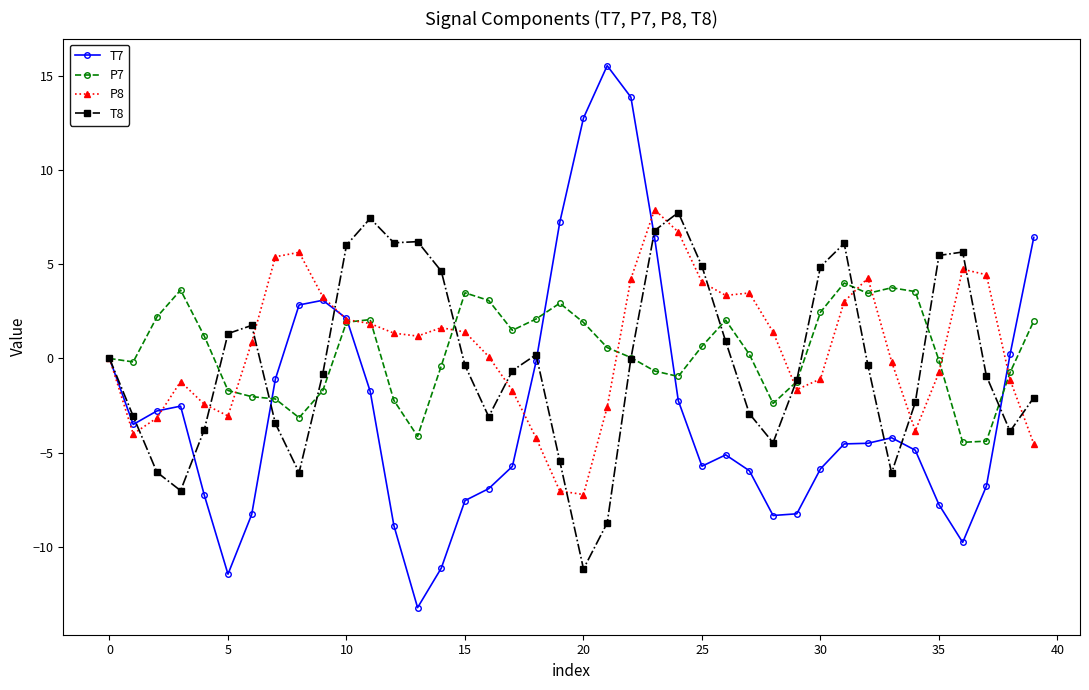

What is the greatest value displayed?

15.5